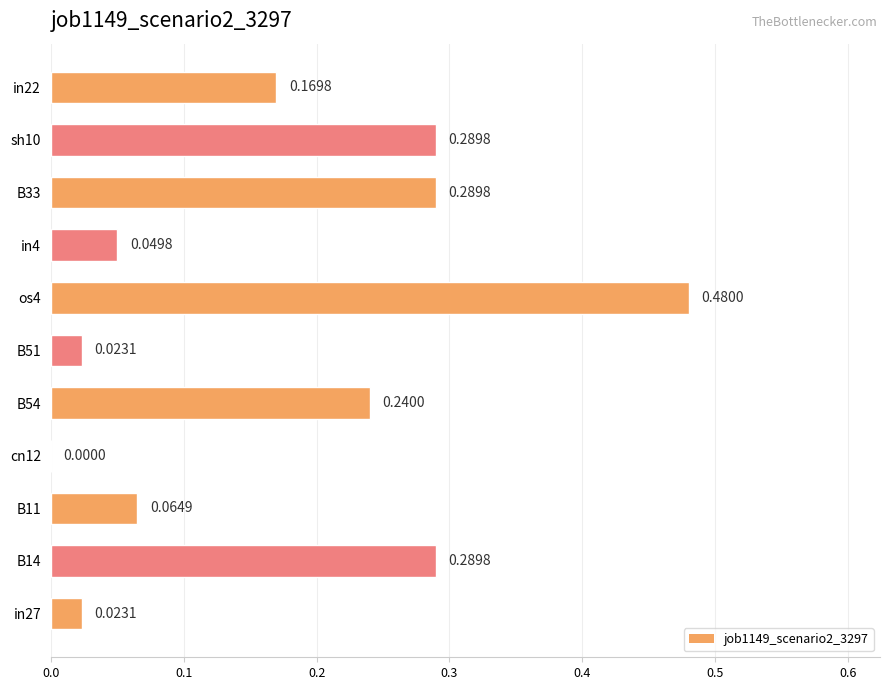

Which has a higher value, os4 or cn12?

os4